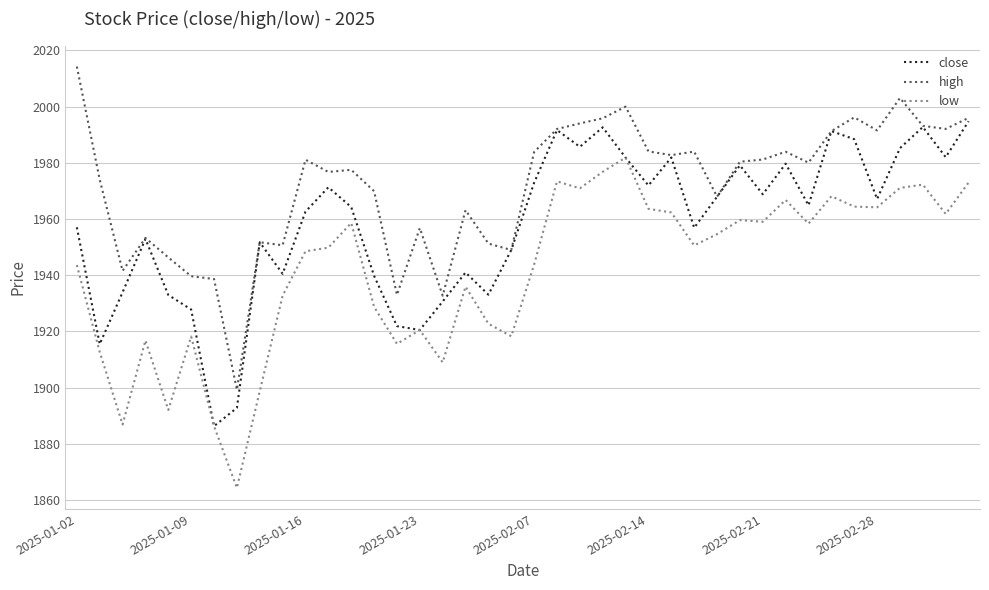

Rank the series by their average value, from highest to lowest.

high, close, low